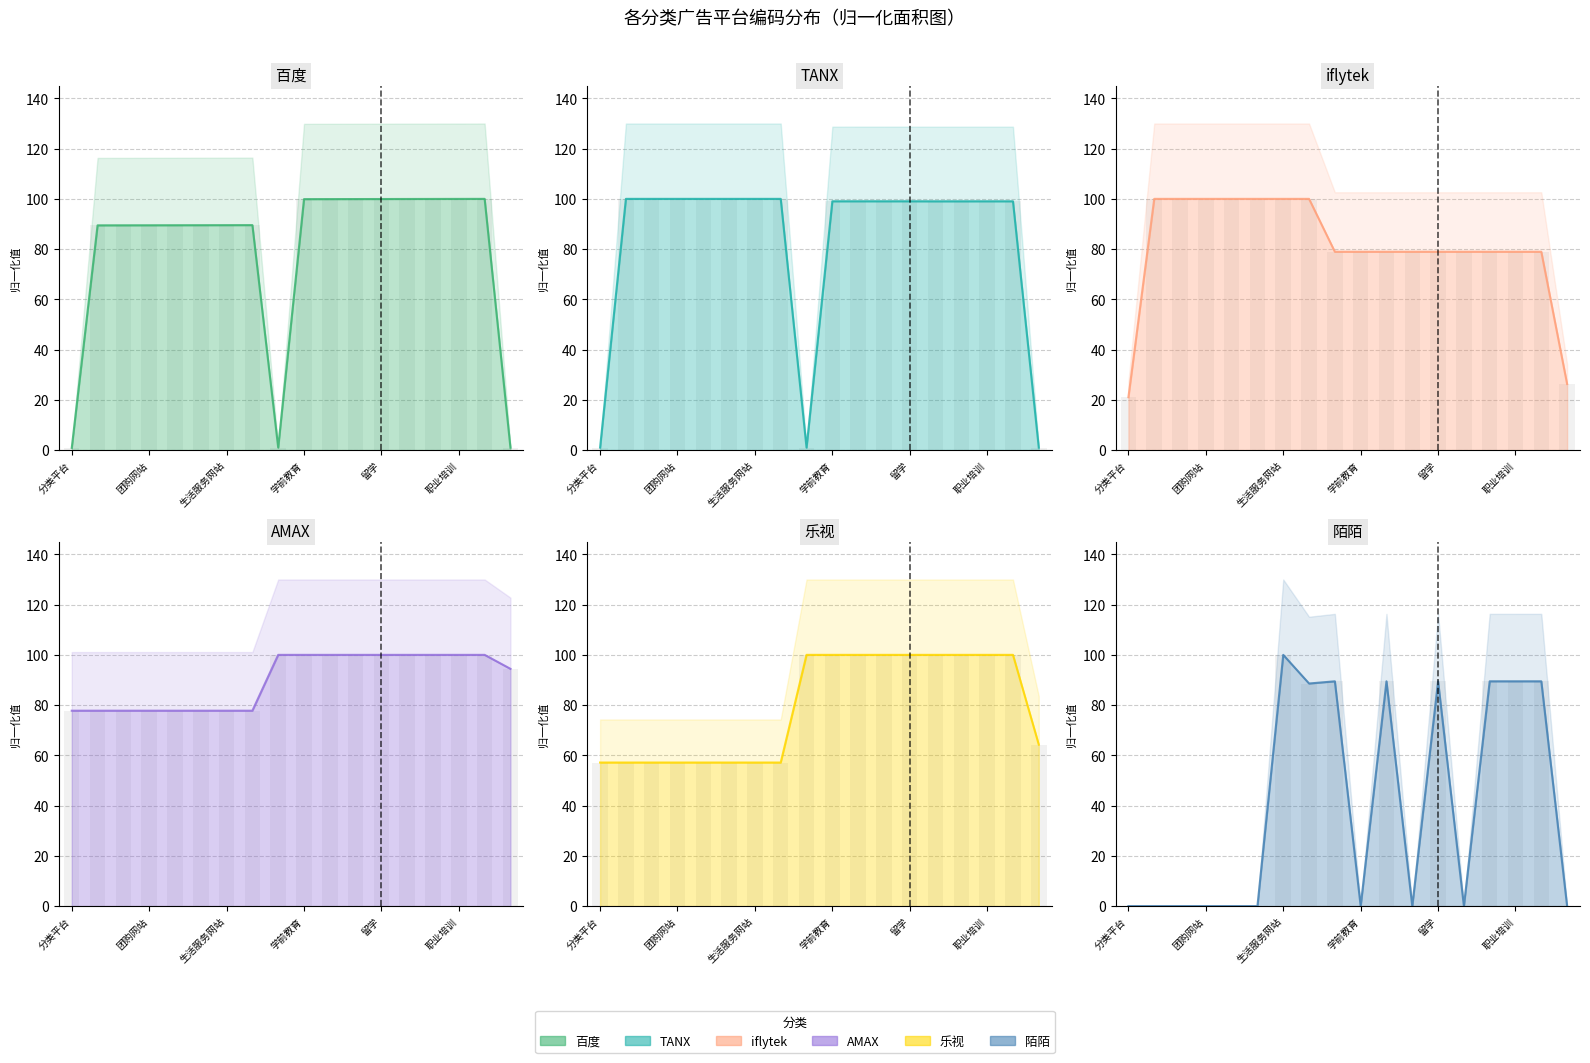

What is the approximate value of 陌陌 at 8?

89.5